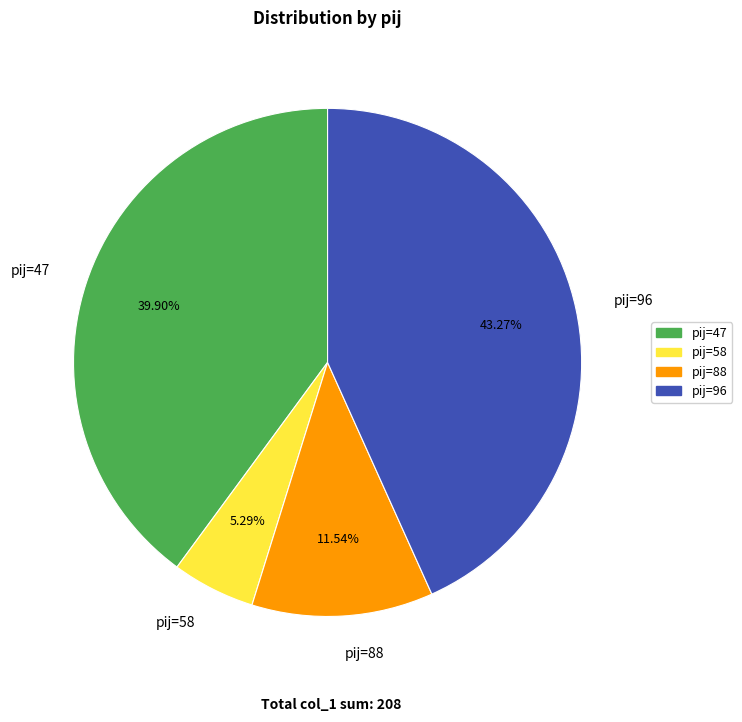

To the nearest percent, what is the average slice percentage?

25%